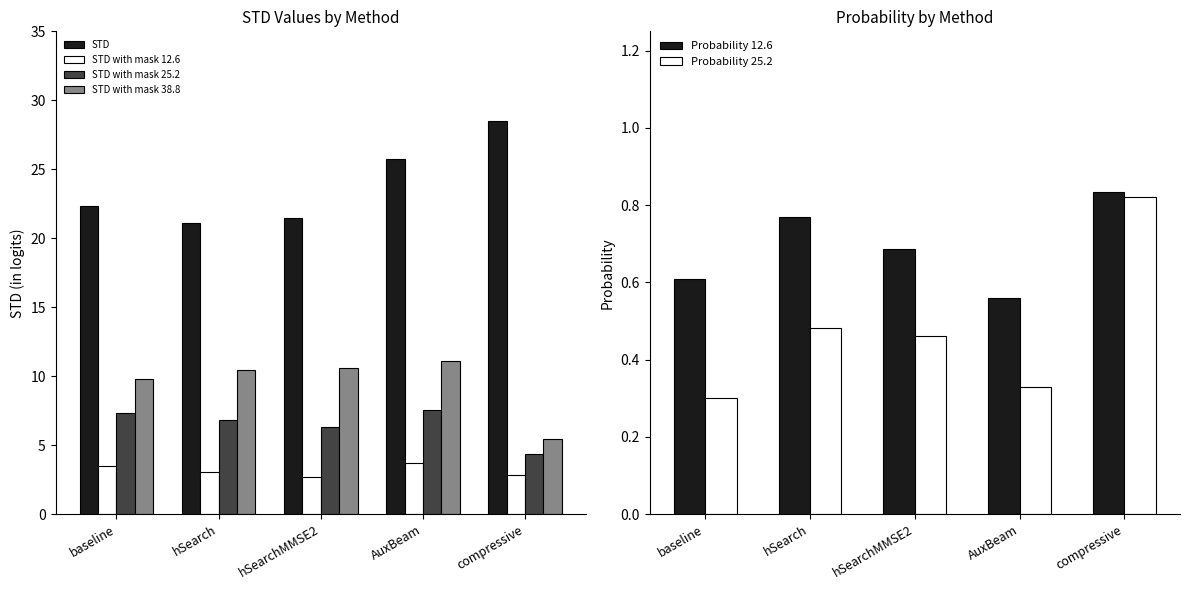

At how many categories does at least one series exceed 8?

5